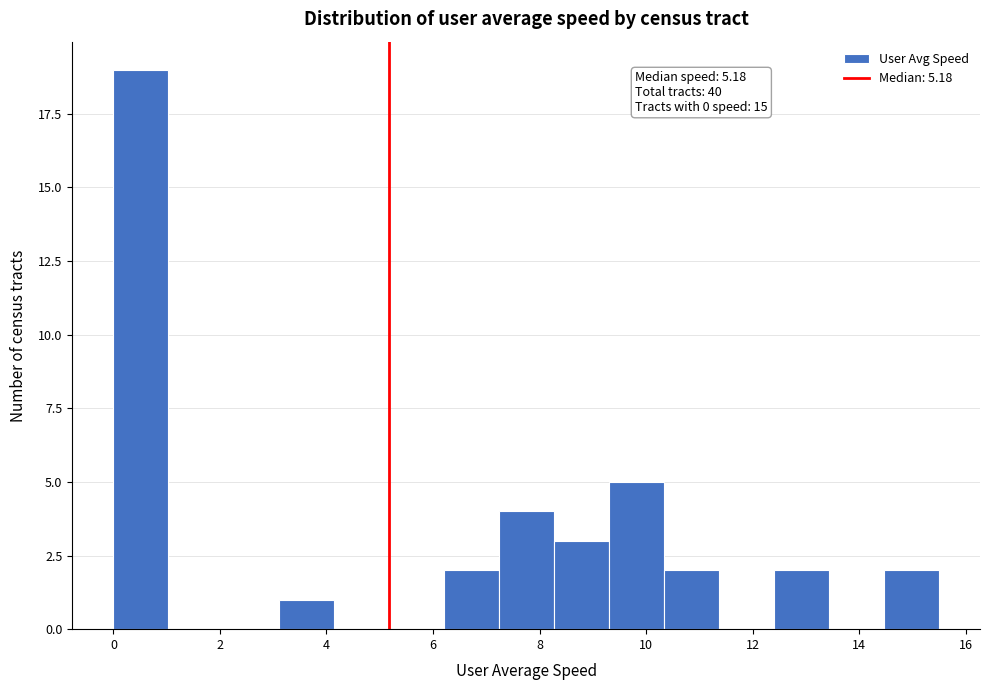

Over which range of the x-axis is the bar tallest?

0.0 to 1.0